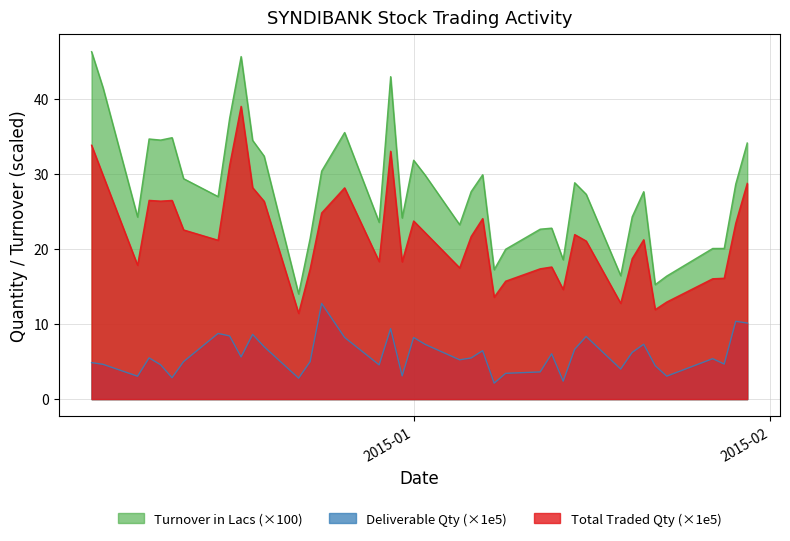

True or false: Deliverable Qty (×1e5) and Turnover in Lacs (×100) cross at least once.

False